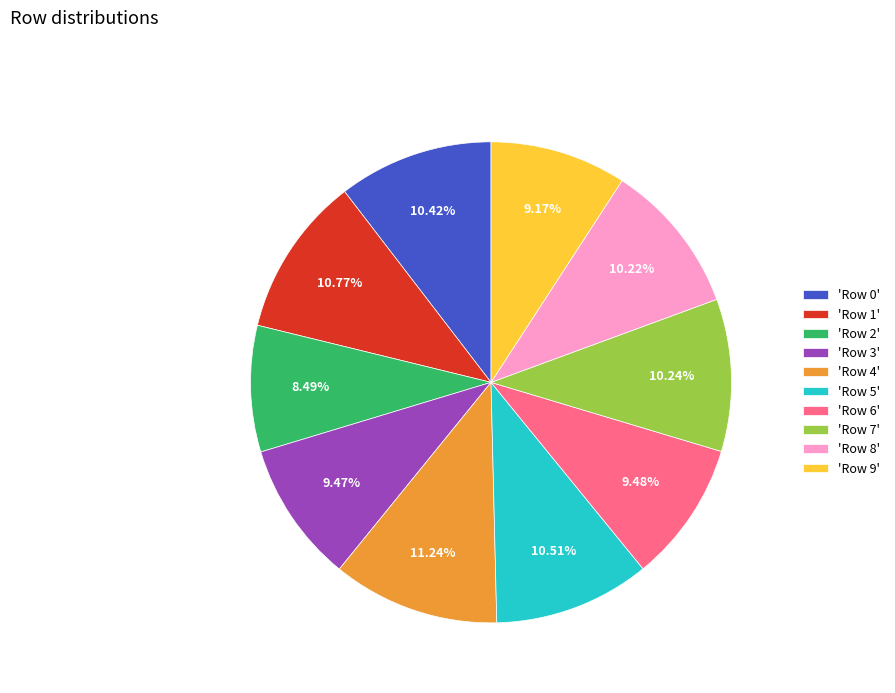

Do 'Row 3' and 'Row 2' together represent more than half of the pie?

No